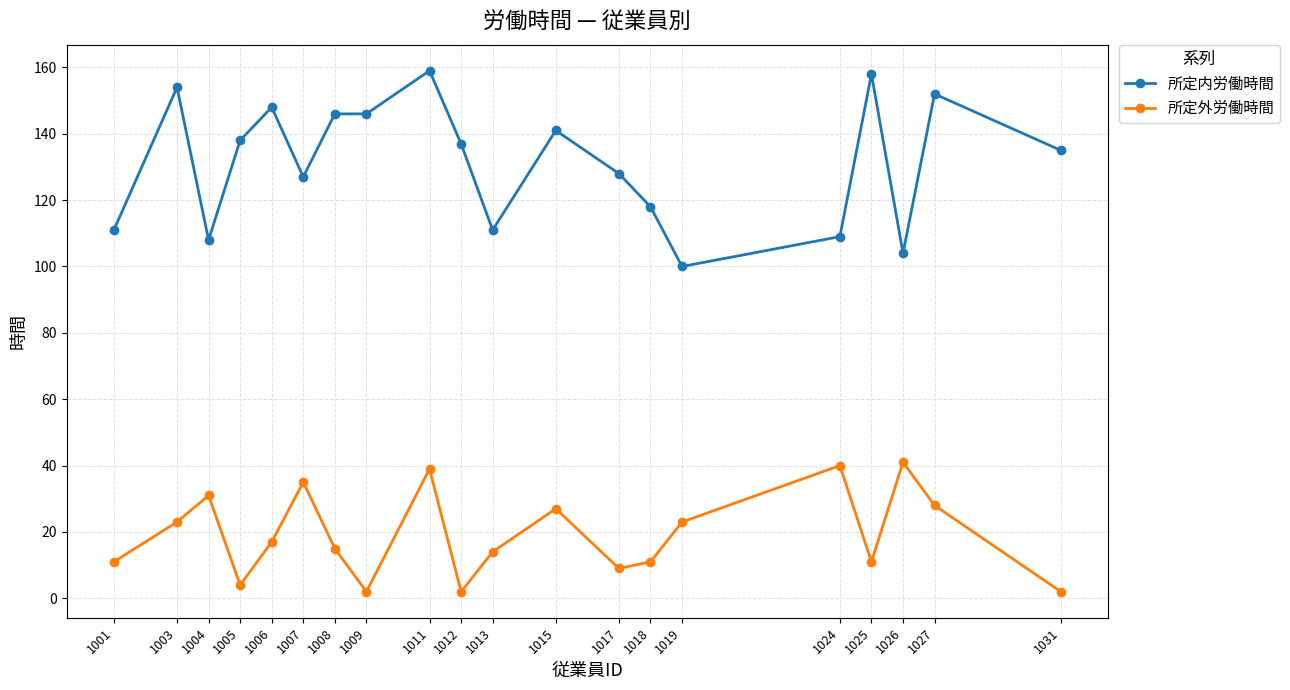

True or false: 所定外労働時間 has a value of 39 at 1011.

True